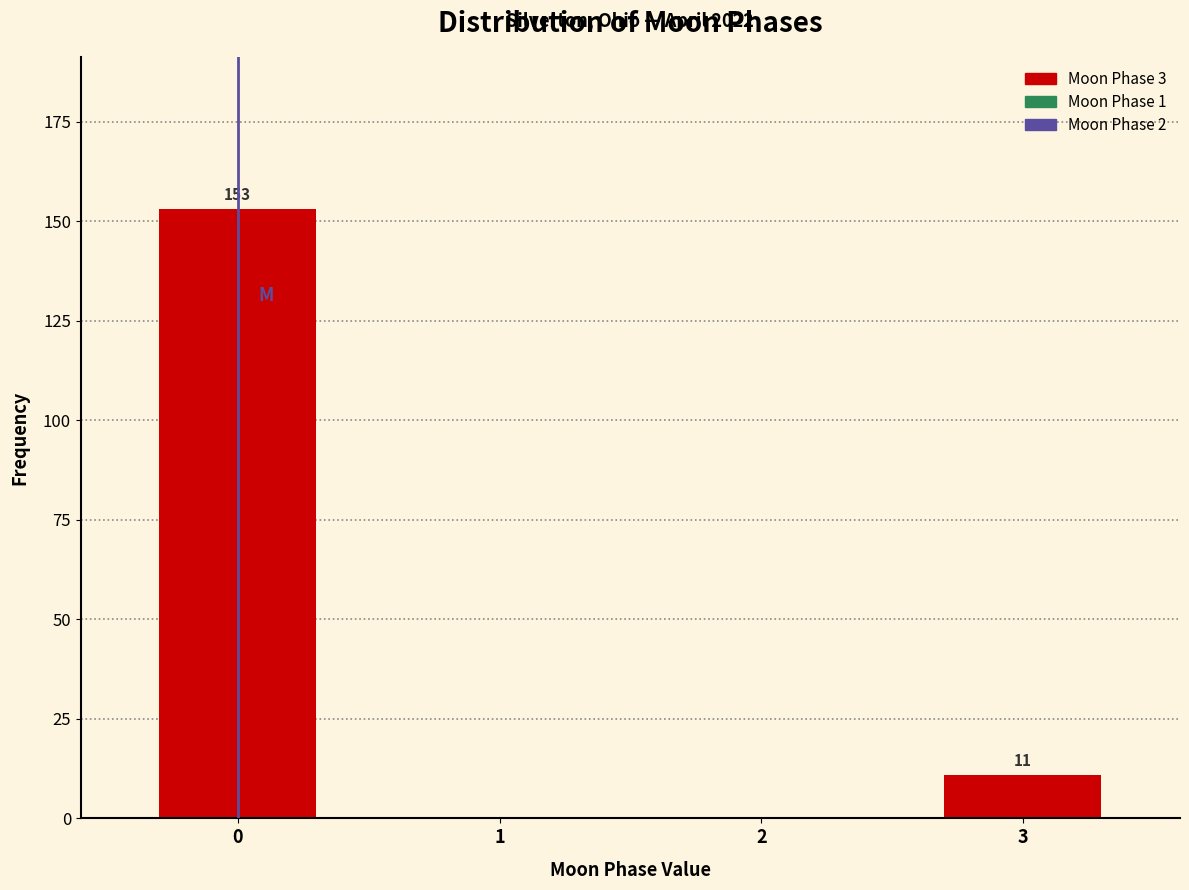

Reading right to left, transcribe all the data shown in this chart.

3=11	2=0	1=0	0=153